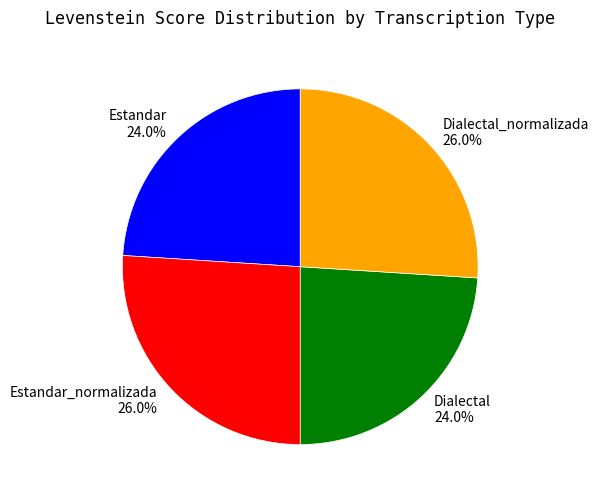

Does Dialectal account for over 50% of the chart?

No